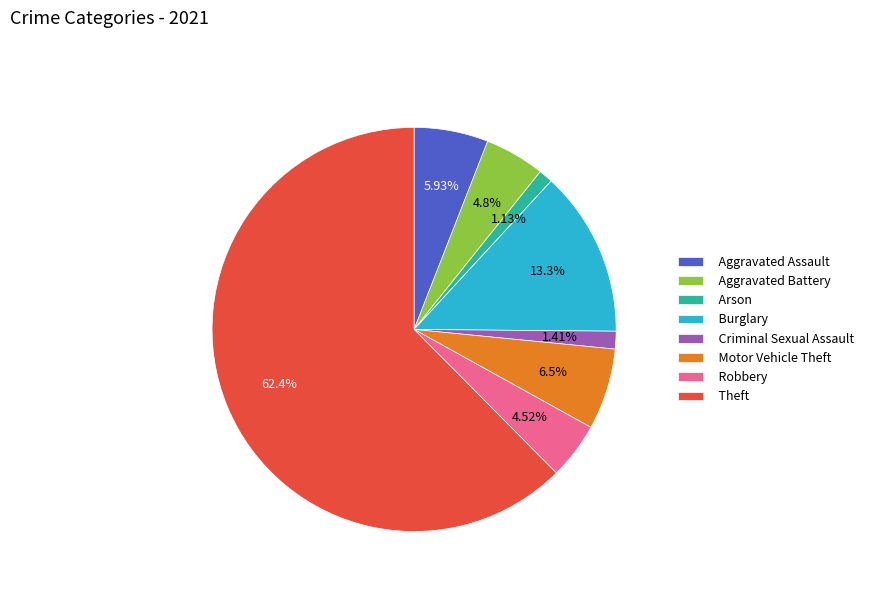

What is the ratio of the value at Criminal Sexual Assault to the value at Burglary?

0.1